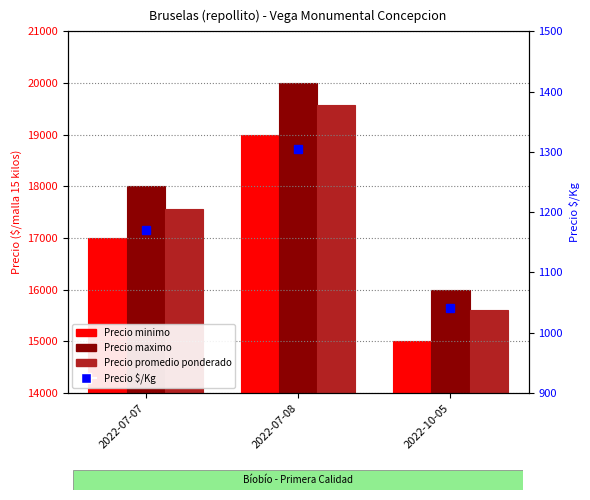

What is the value of the Precio maximo bar at the 3rd from the left?

16000